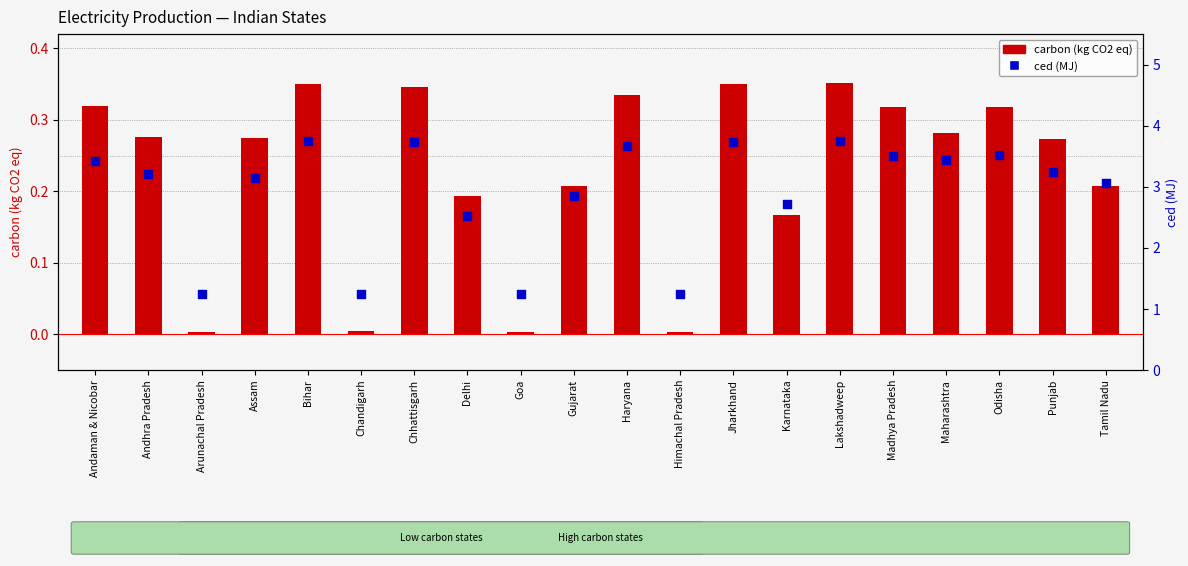

At how many categories does at least one series exceed 0?

20